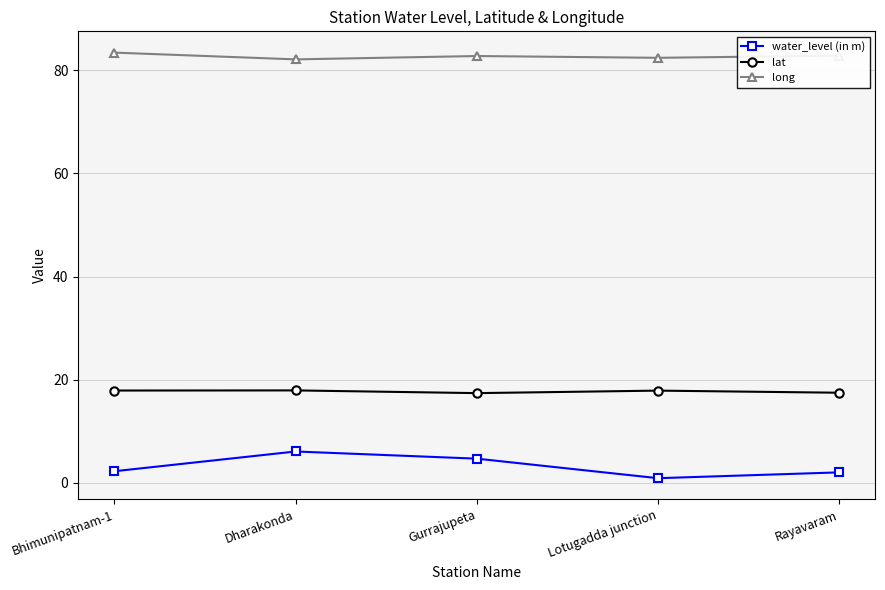

At how many categories does at least one series exceed 75?

5